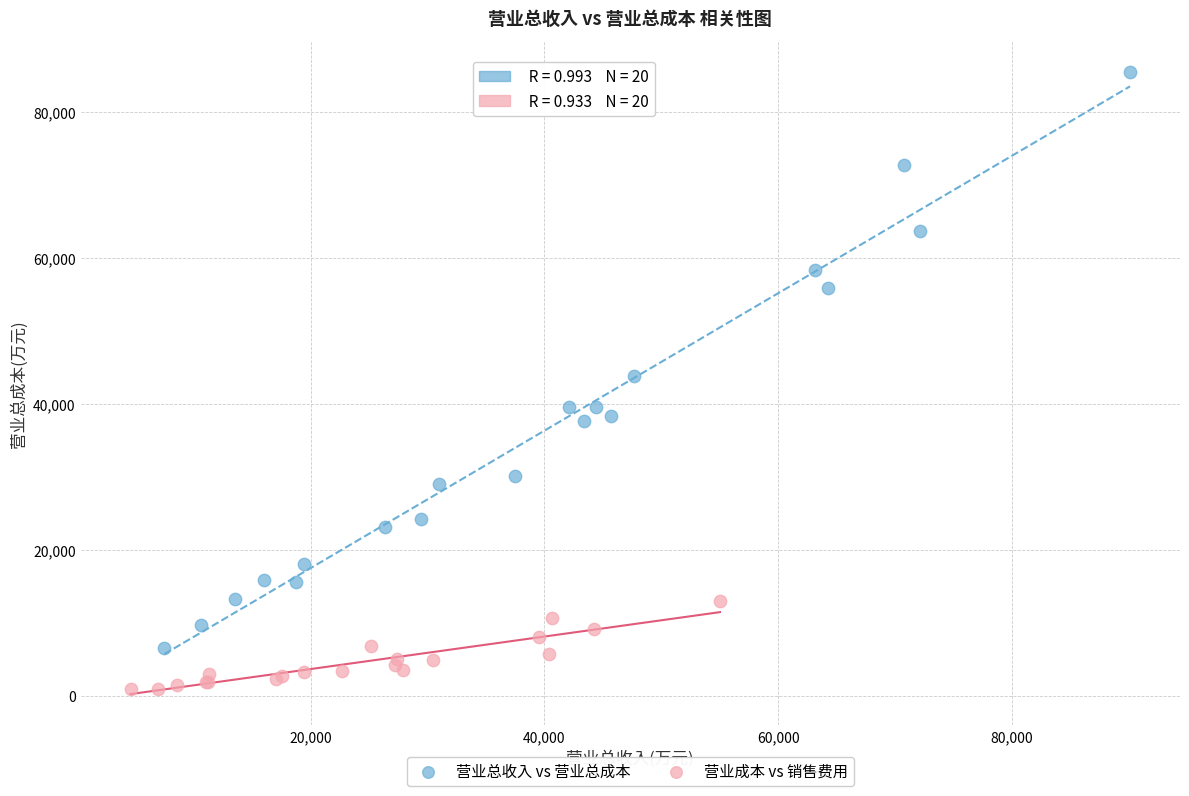

Which series has the largest Y range (max minus min)?

营业总收入 vs 营业总成本